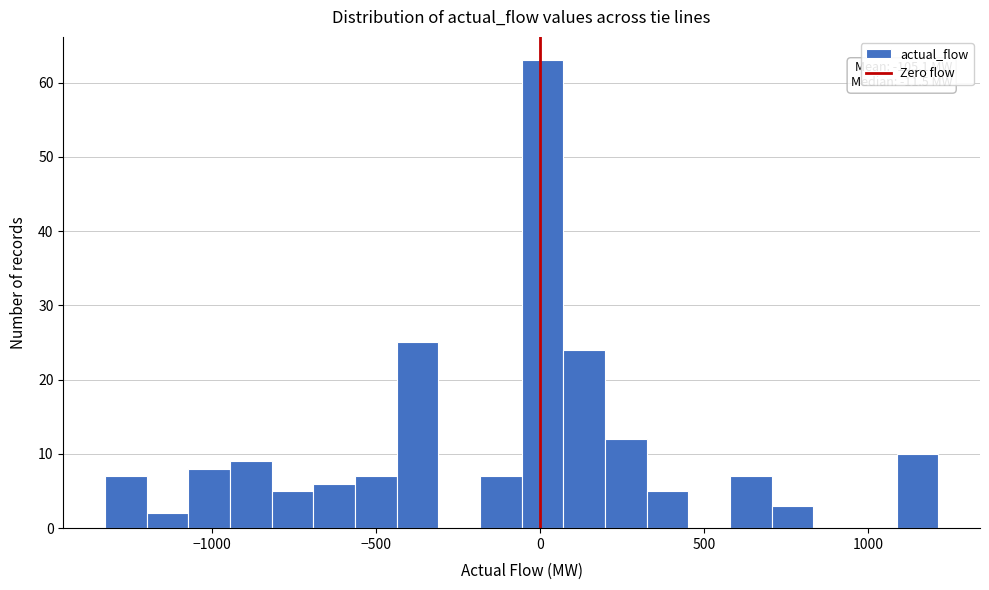

Around what value on the x-axis is the tallest bar? Give the approximate position of its centre, as read against the axis.

0